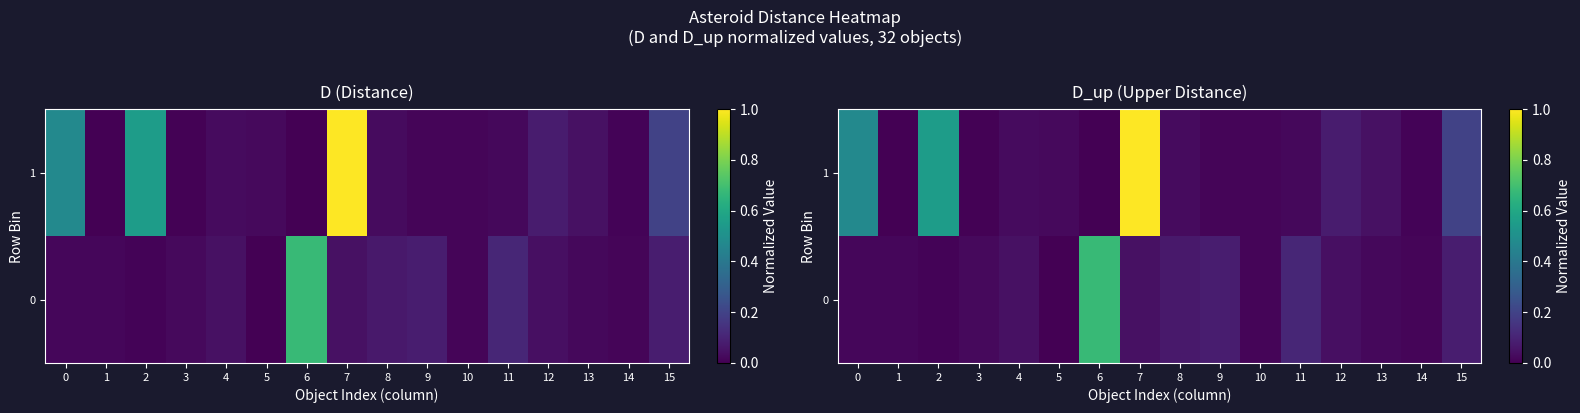

Rank the series by their maximum value, from highest to lowest.

1, 0